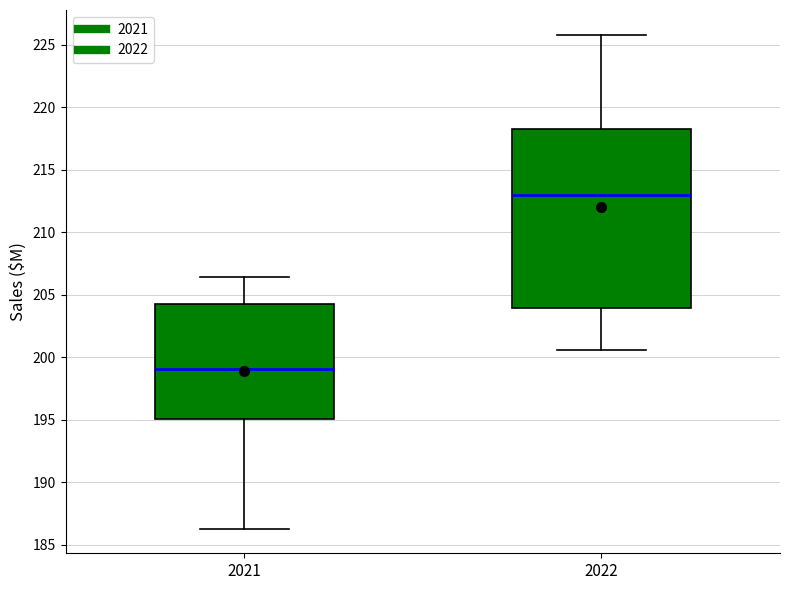

Which box's median line is the lowest?

2021